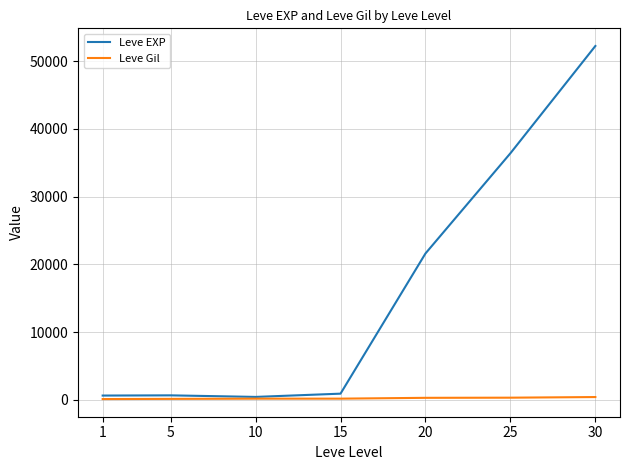

What is the total value across all series at 1?

742